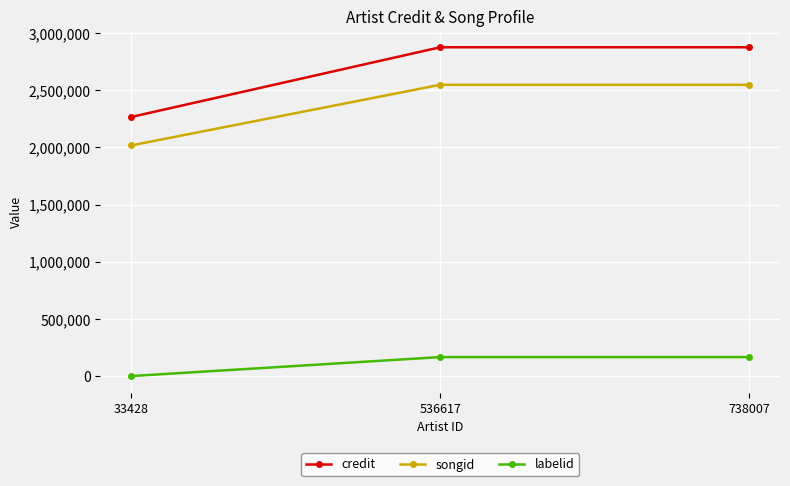

Which series has the largest total across all categories?

credit